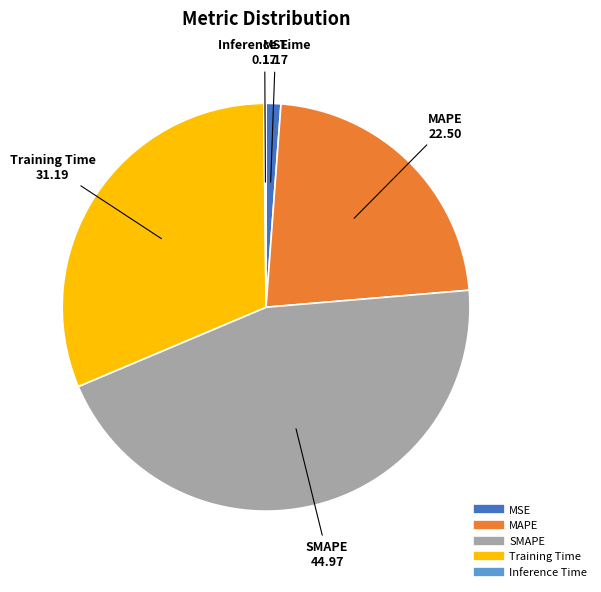

True or false: MAPE accounts for 23% of the total.

True